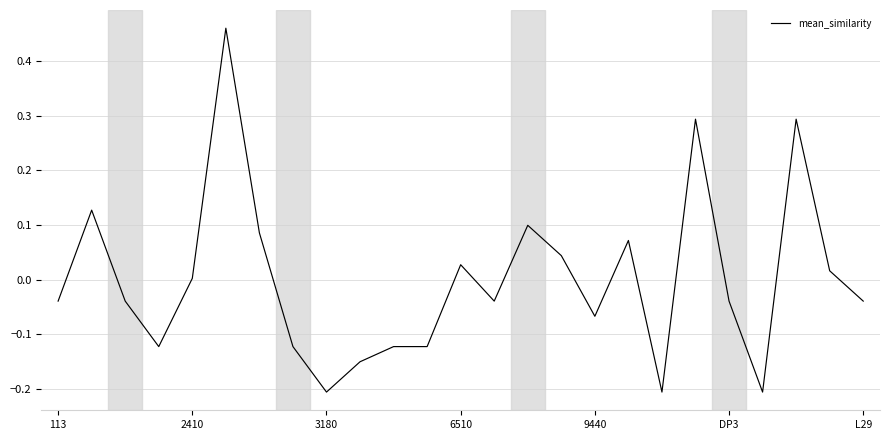

What is the difference between the maximum and minimum values?

0.7